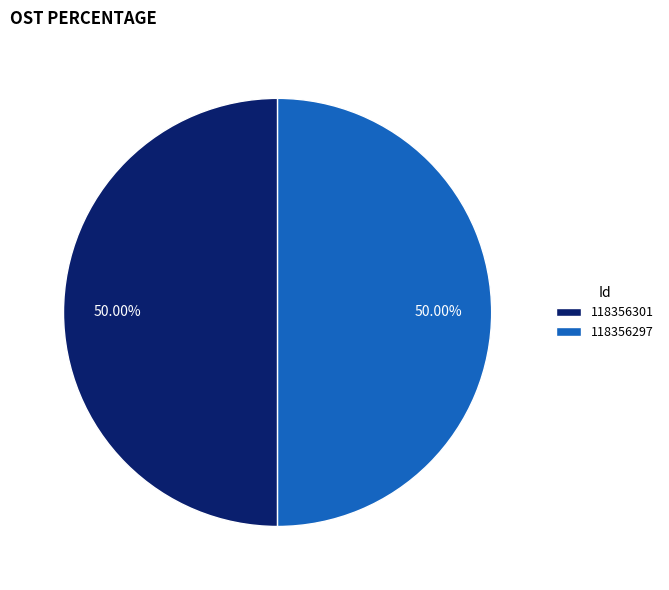

True or false: 118356297 accounts for 50% of the total.

True